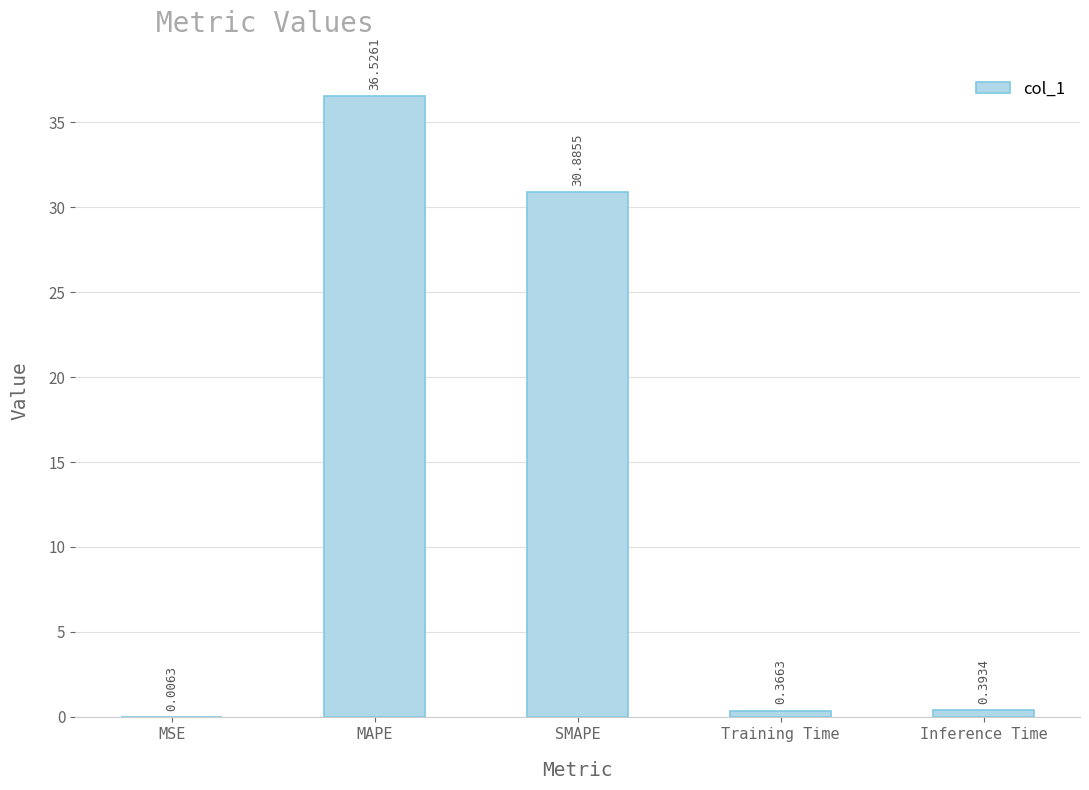

Which has a higher value, Inference Time or SMAPE?

SMAPE